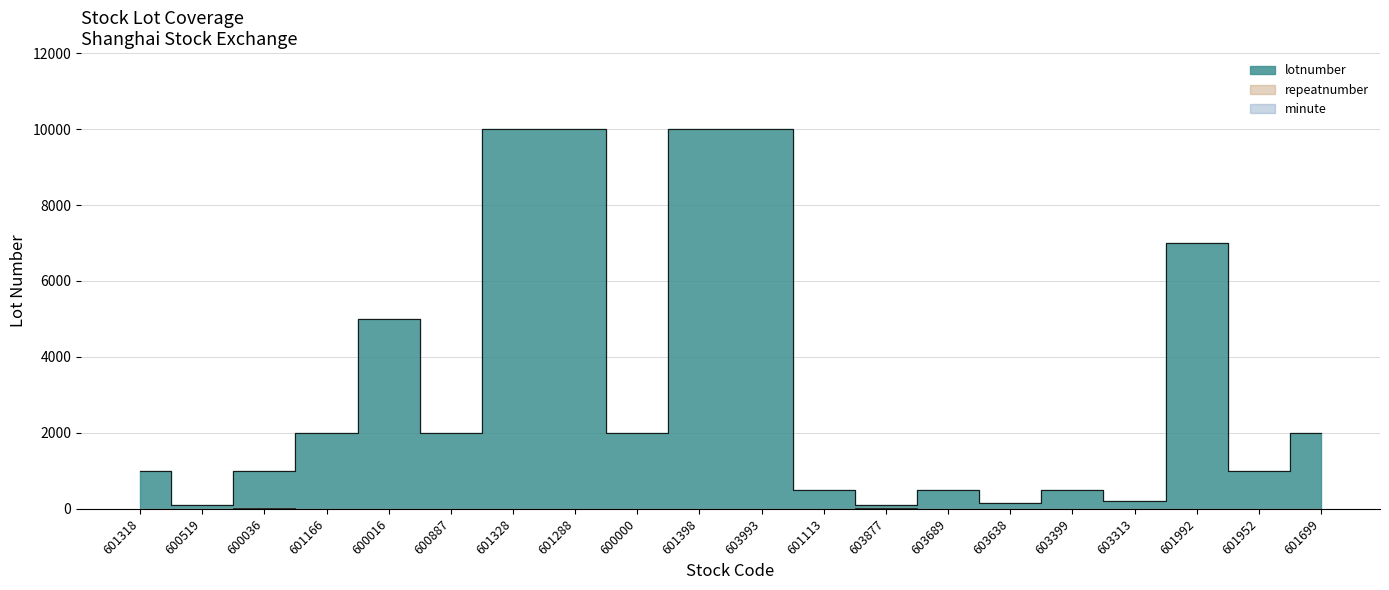

True or false: lotnumber has a value of 1513 at 601952.

False